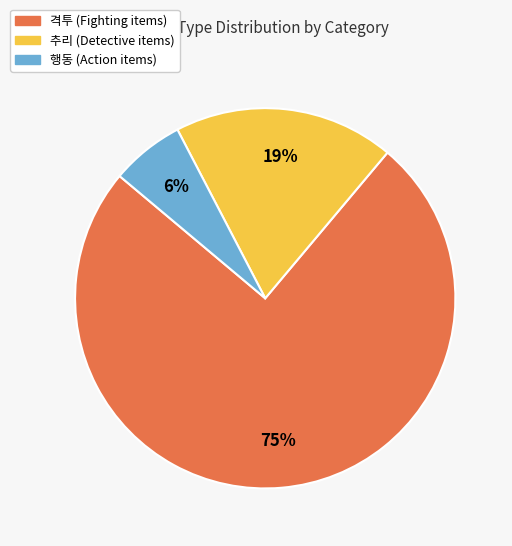

How many segments does this pie chart have?

3